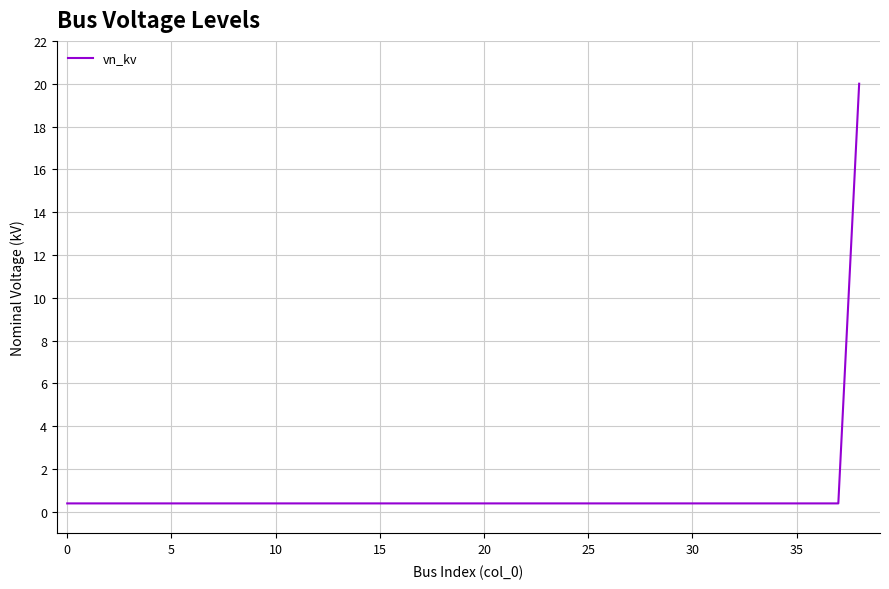

How many lines are shown in the chart?

1